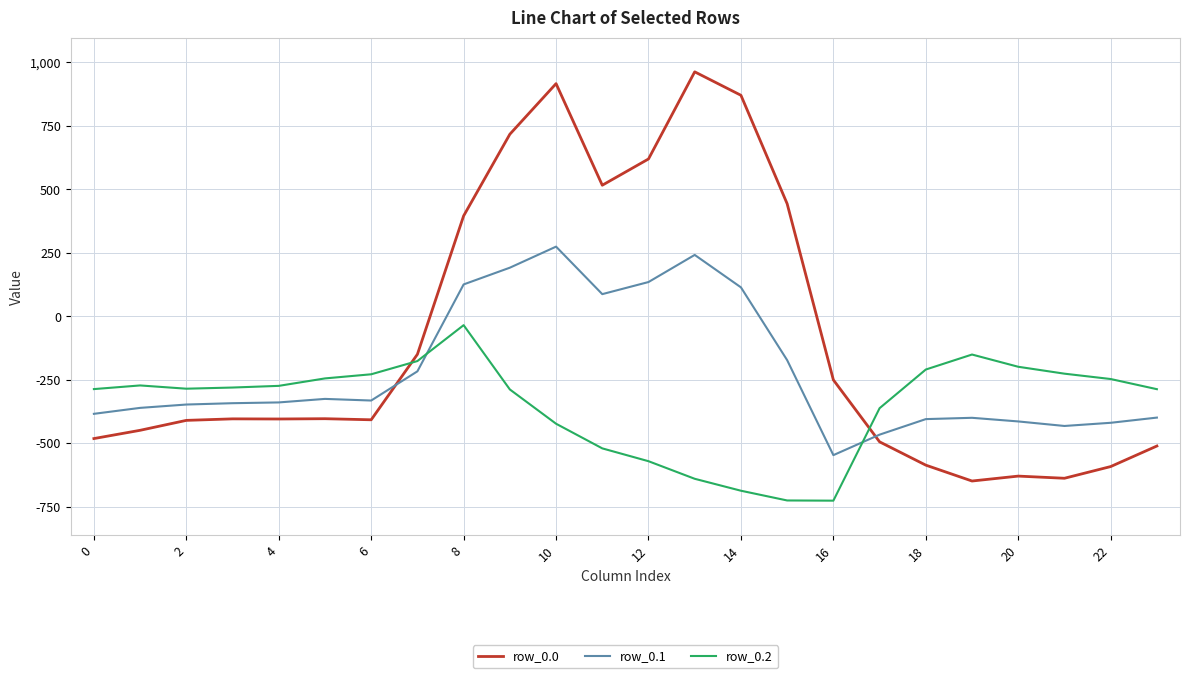

What is the highest value of the row_0.1 series?

274.1